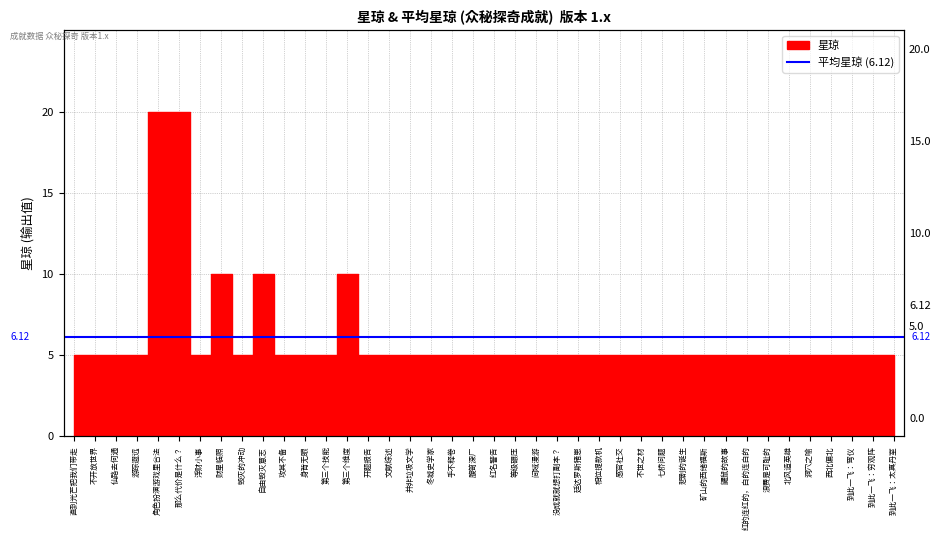

How many lines are shown in the chart?

1